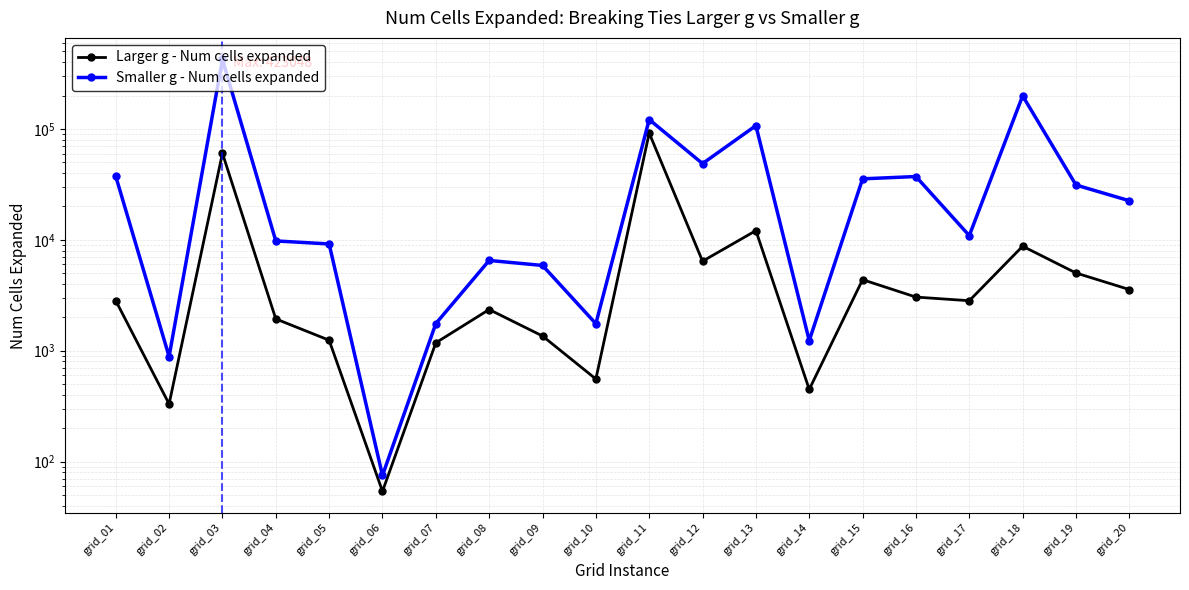

Is it true that Larger g - Num cells expanded equals 2353 at grid_08?

True